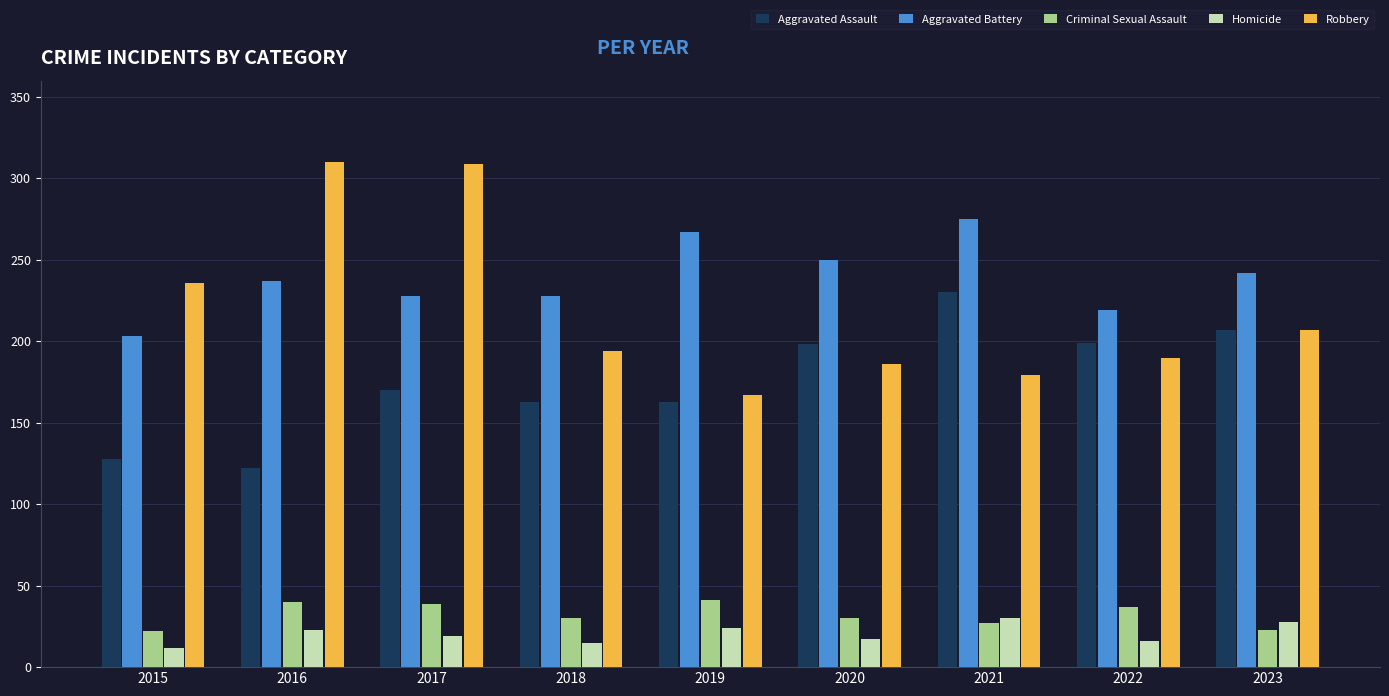

True or false: Robbery has a value of 310 at 2016.

True